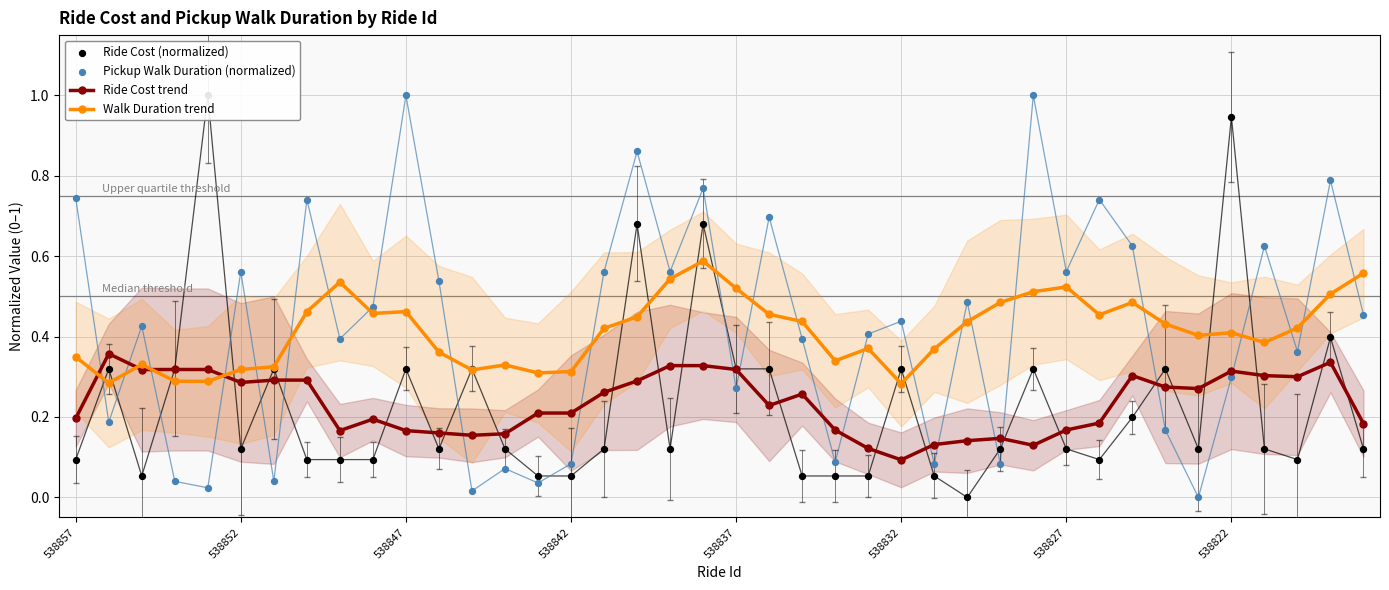

How many Ride Cost trend values are between 0 and 1?

40